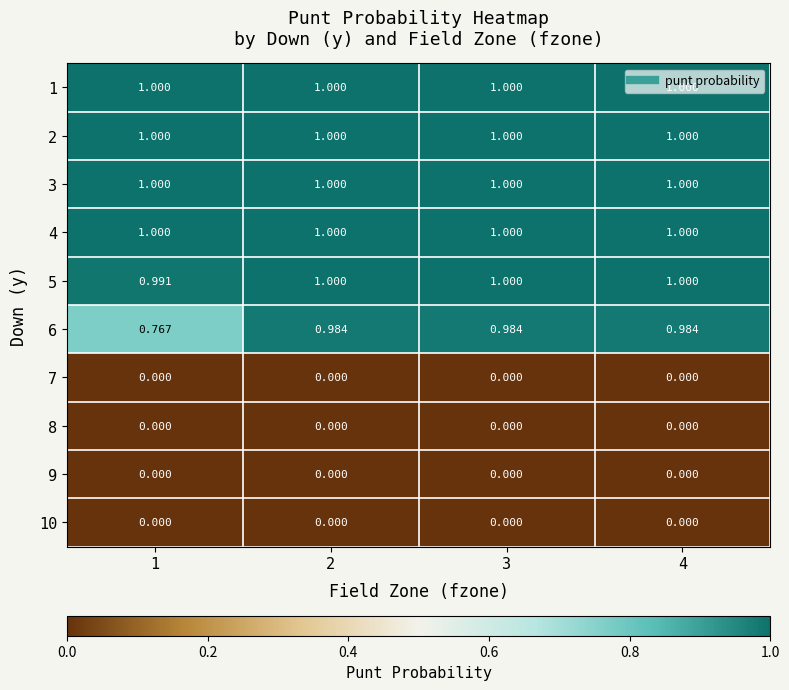

Is the value of 1 at 2 greater than the value of 10 at 1?

Yes